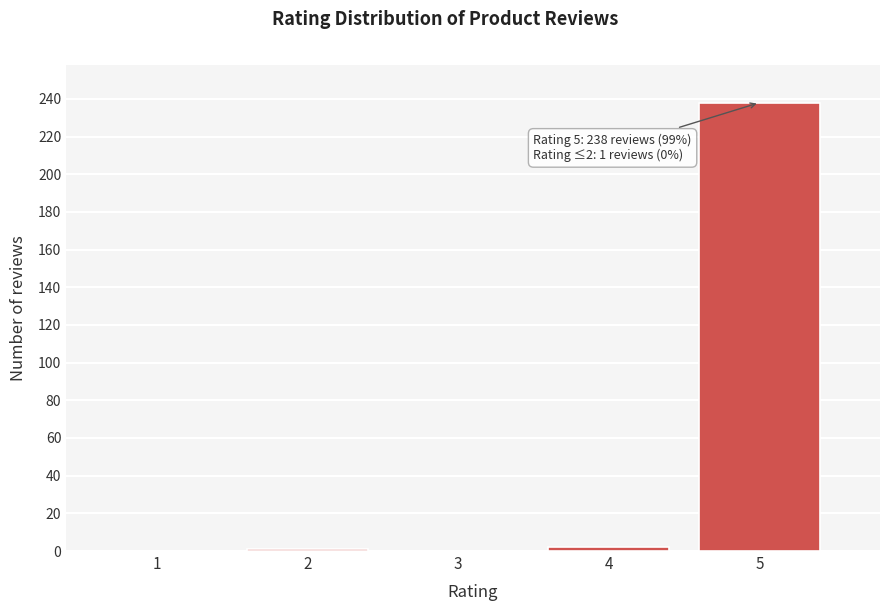

What is the greatest value displayed?

238